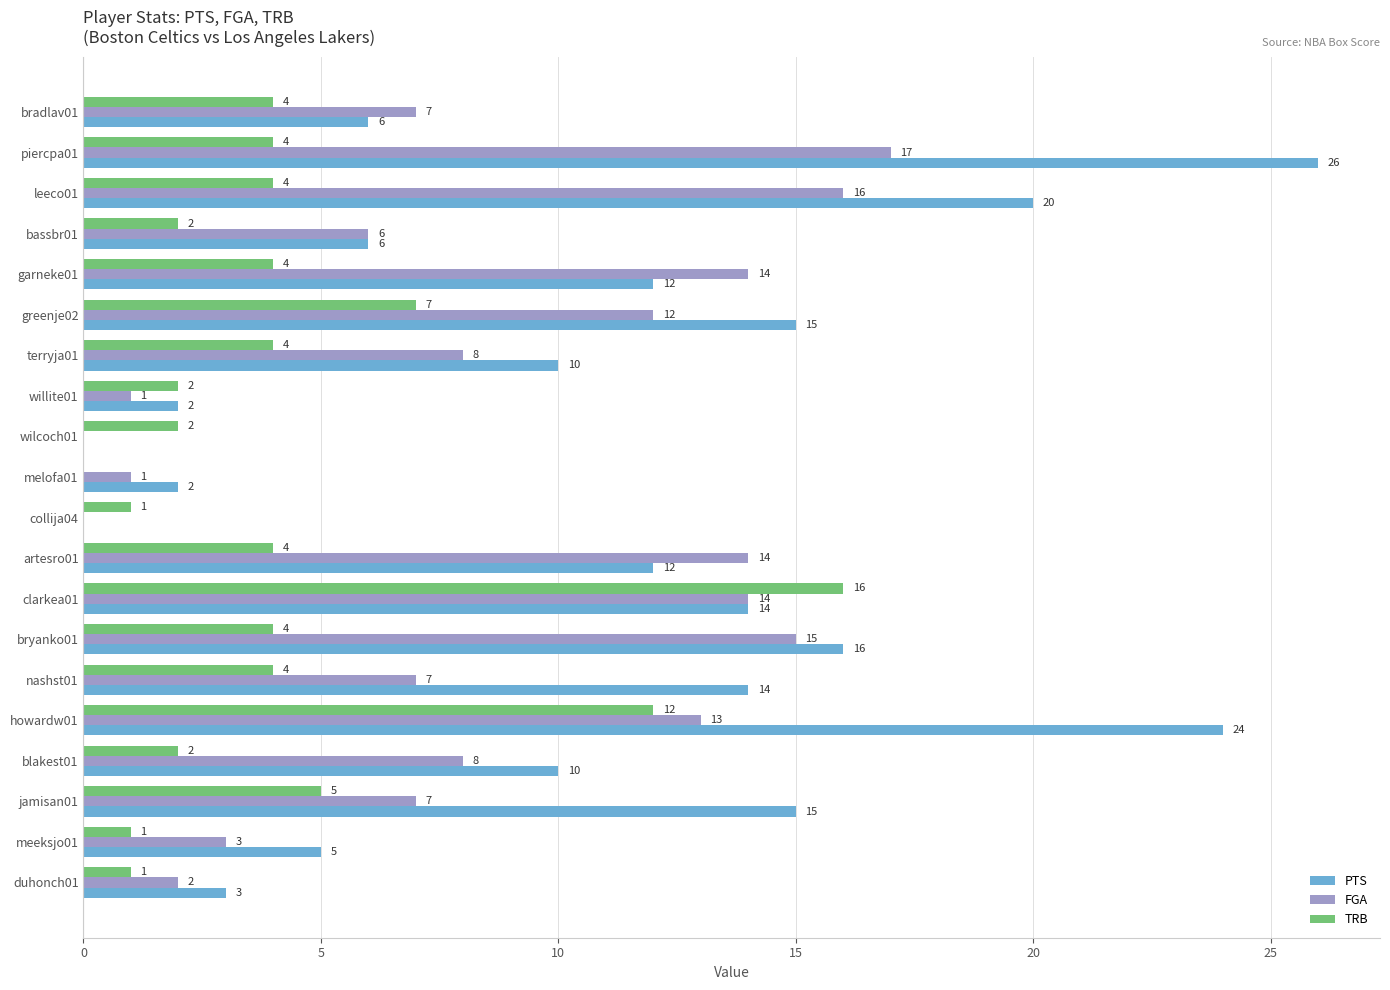

True or false: PTS has a value of 16 at bryanko01.

True